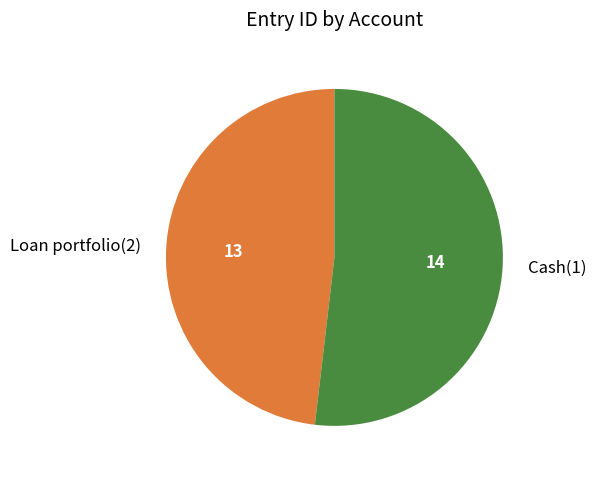

Combined, do Loan portfolio(2) and Cash(1) account for over 50%?

Yes